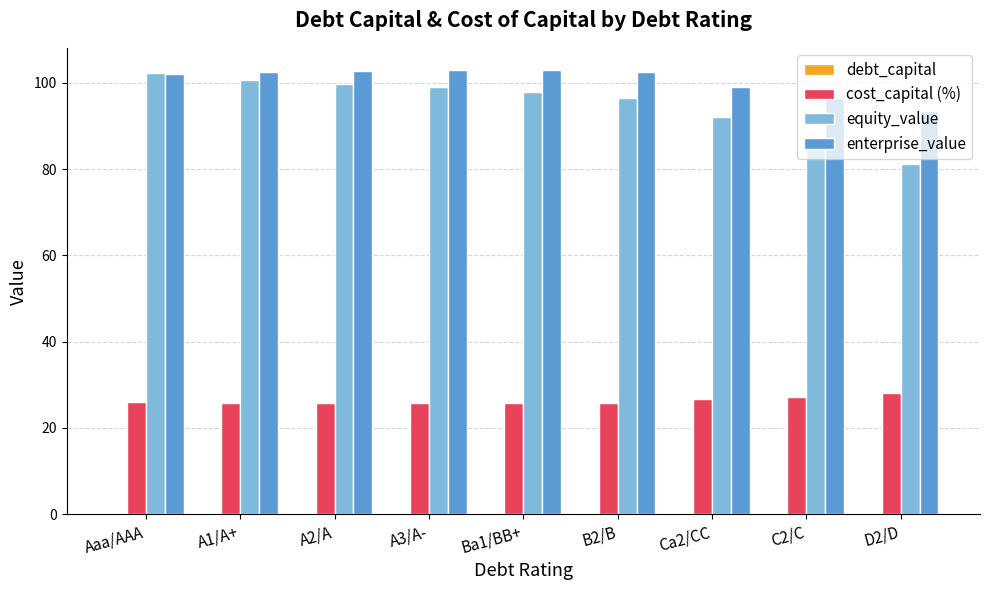

The equity_value series shows 141.3 at Aaa/AAA. True or false?

False